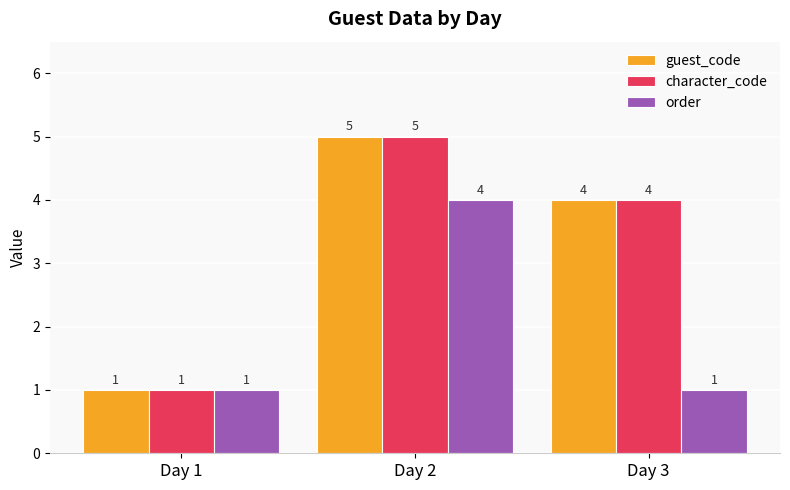

What are all the series names shown in the legend?

guest_code, character_code, order